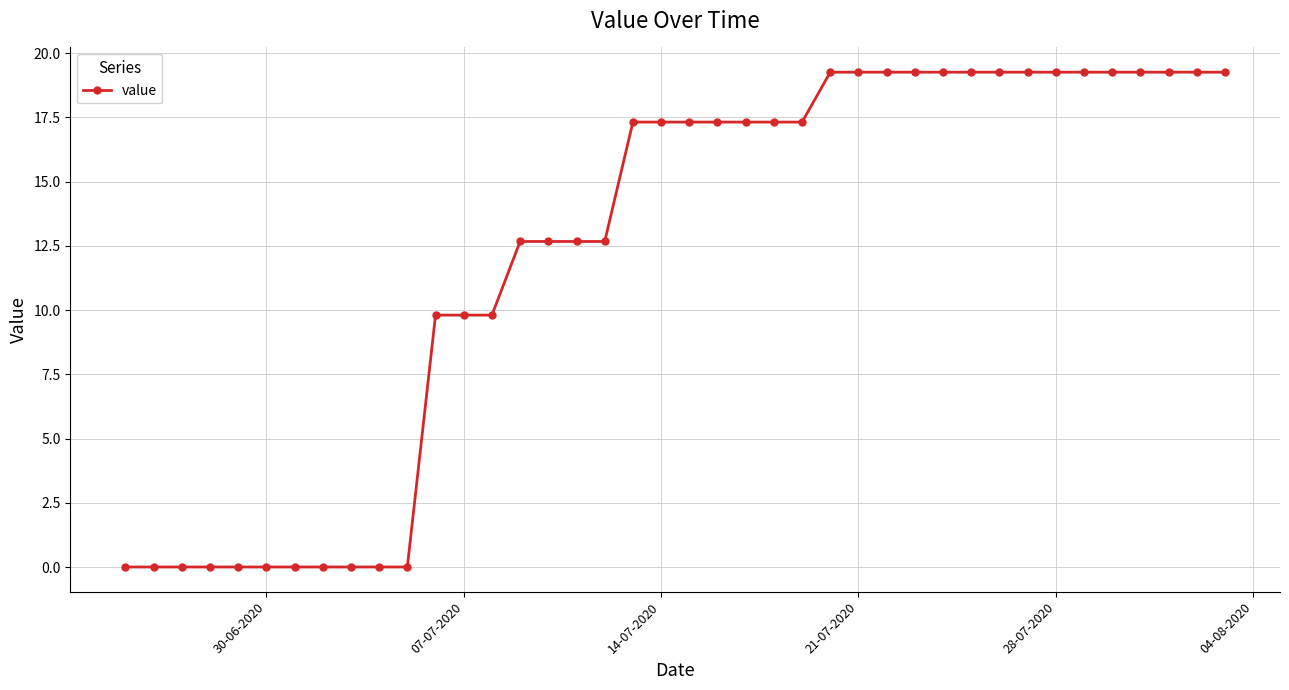

What is the value of the 36th point from the left?

19.3